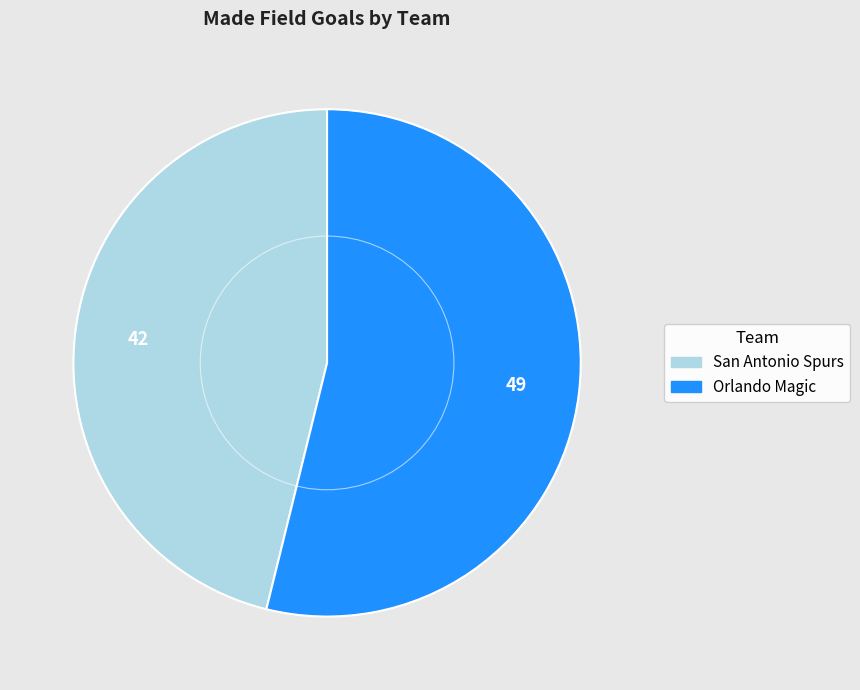

Is there a majority slice in this chart?

Yes